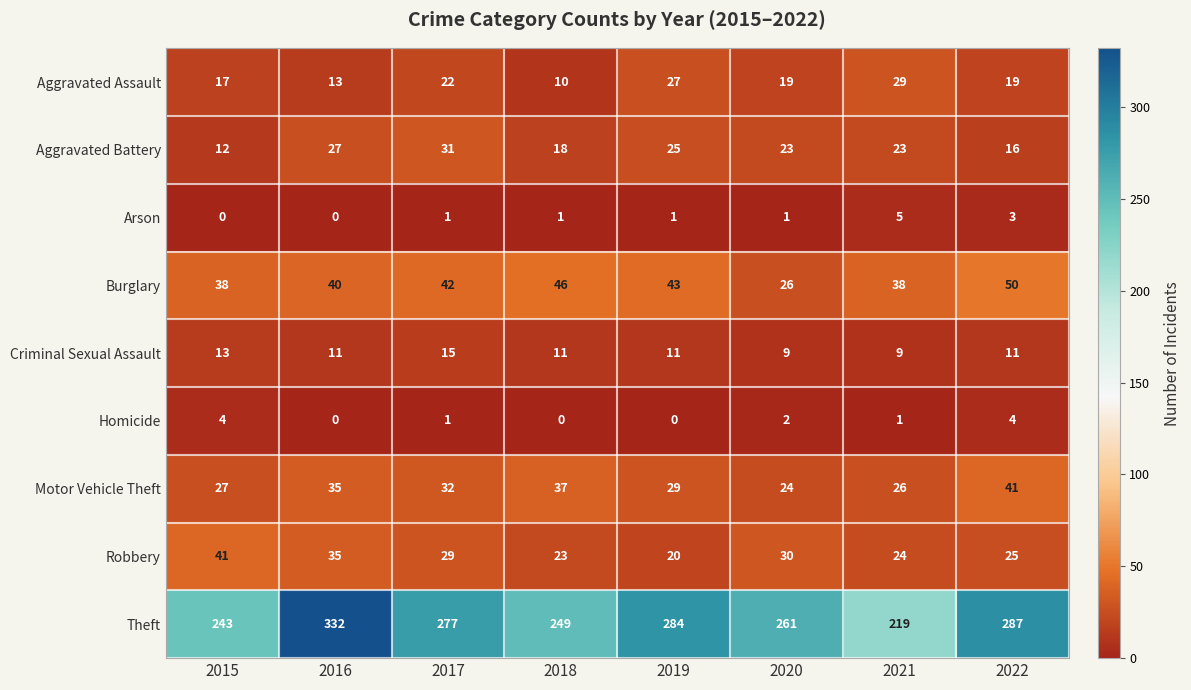

What is the maximum value shown in the chart?

332